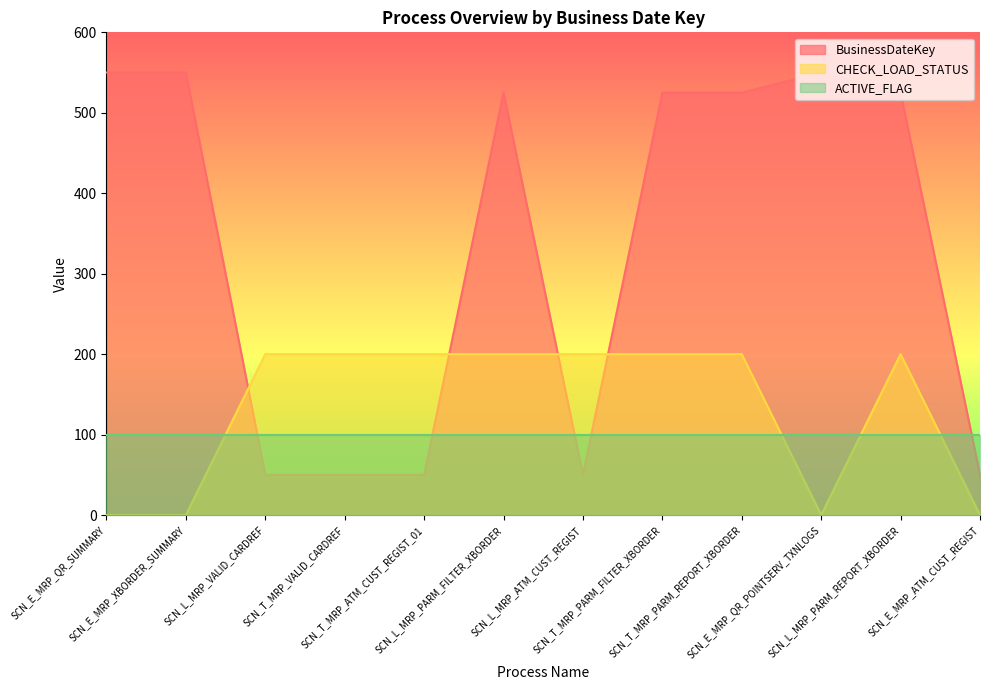

What is the difference between the maximum and minimum values in the BusinessDateKey series?

500